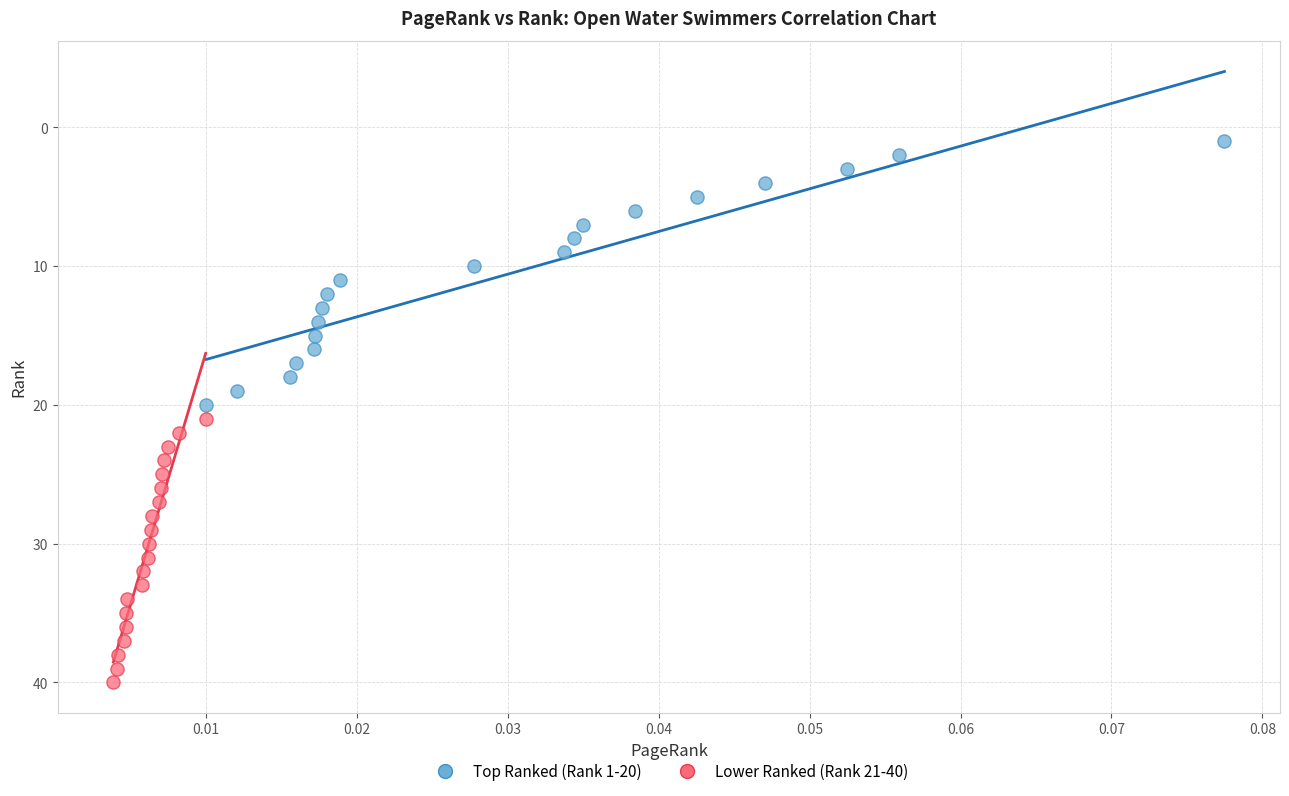

Which series contains the lowest Y value?

Top Ranked (Rank 1-20)